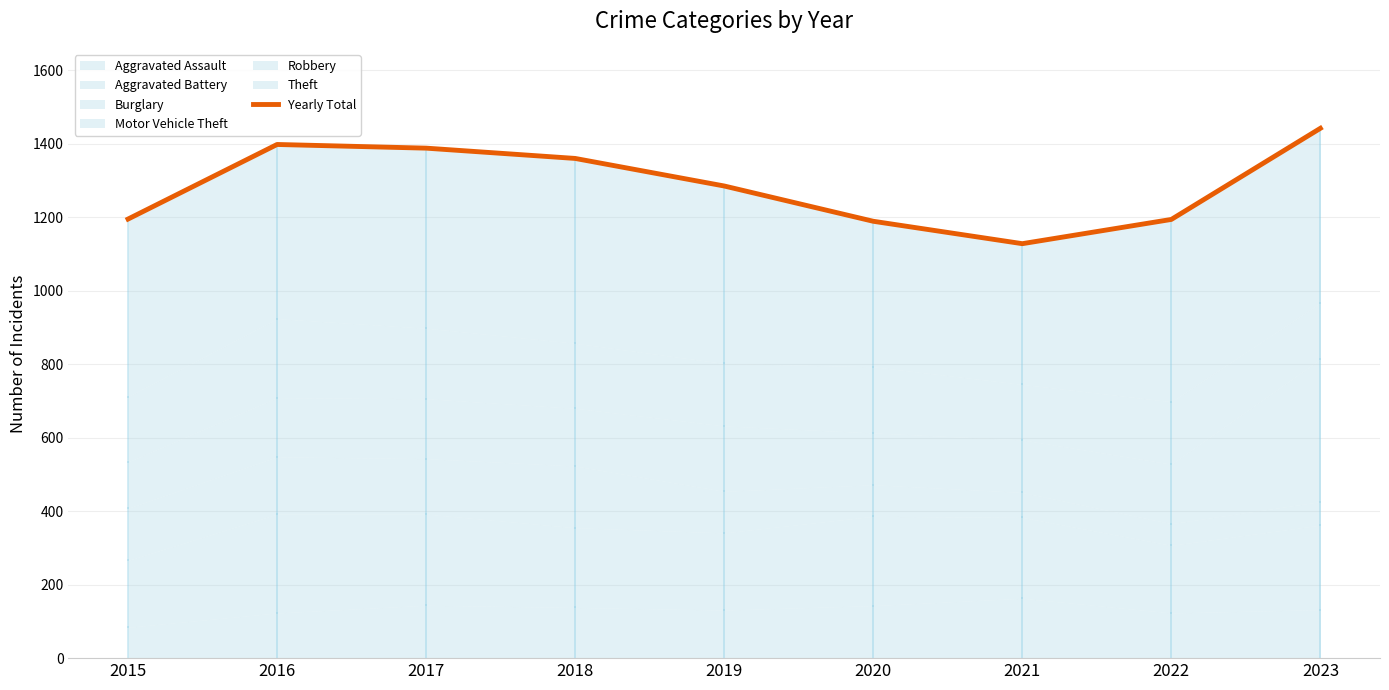

The chart shows a value of 1398 at 2016. True or false?

True